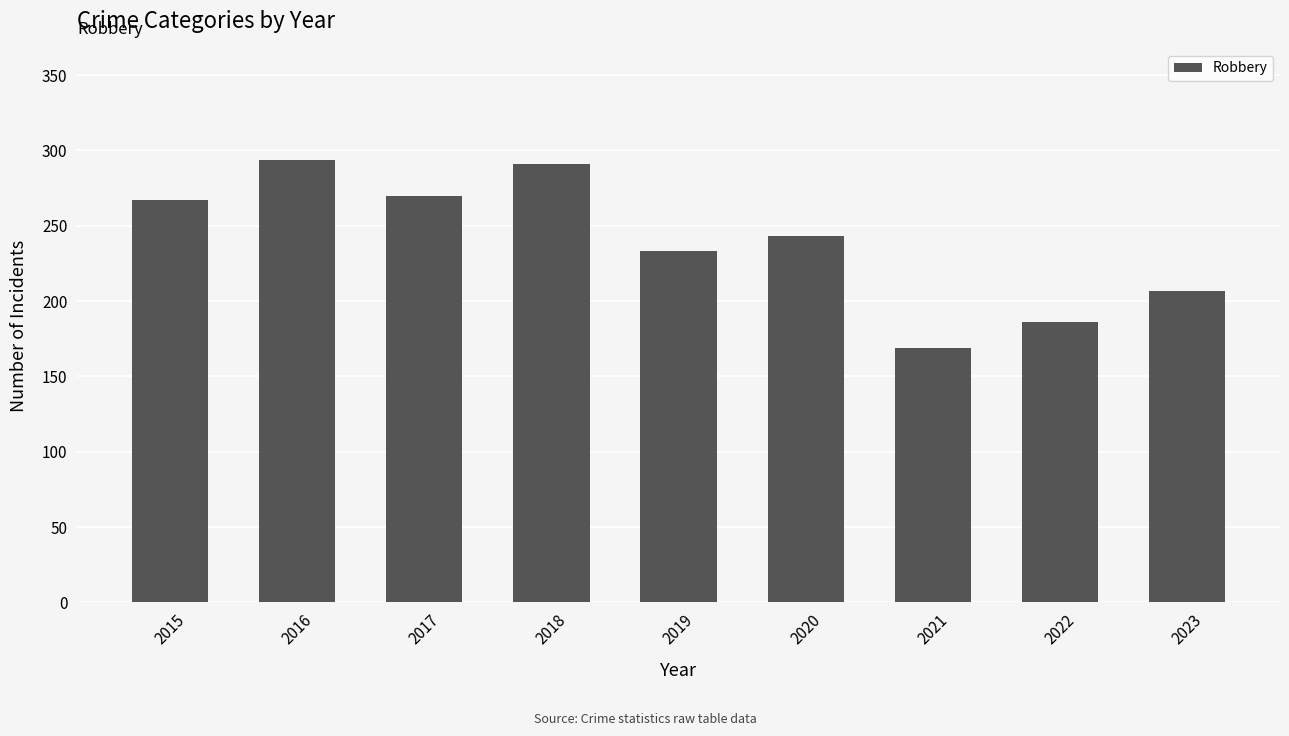

Where is the data nearest to the value 231?

2019